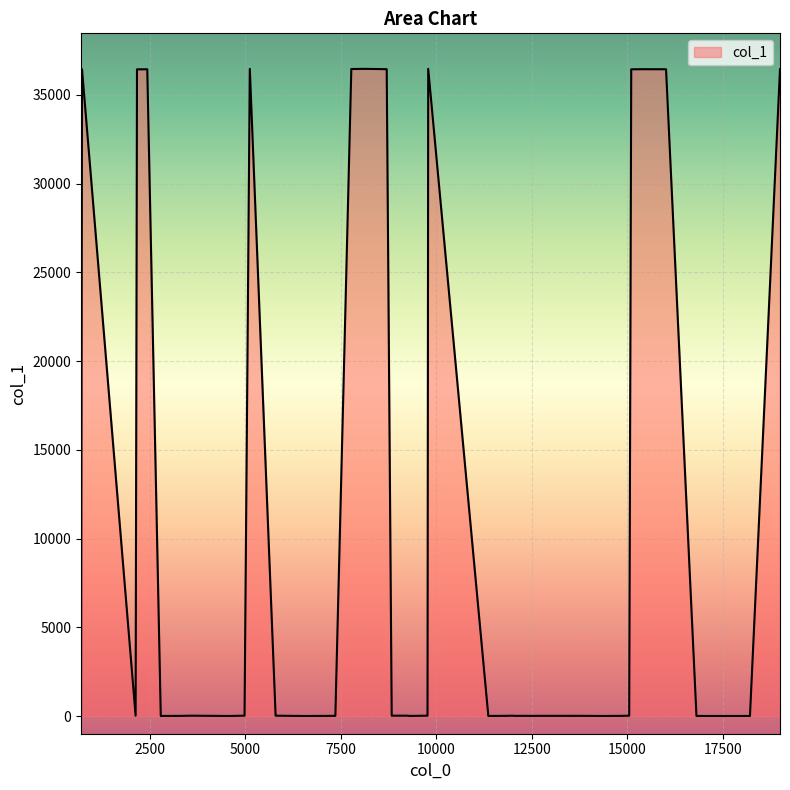

What is the maximum value shown in the chart?

36460